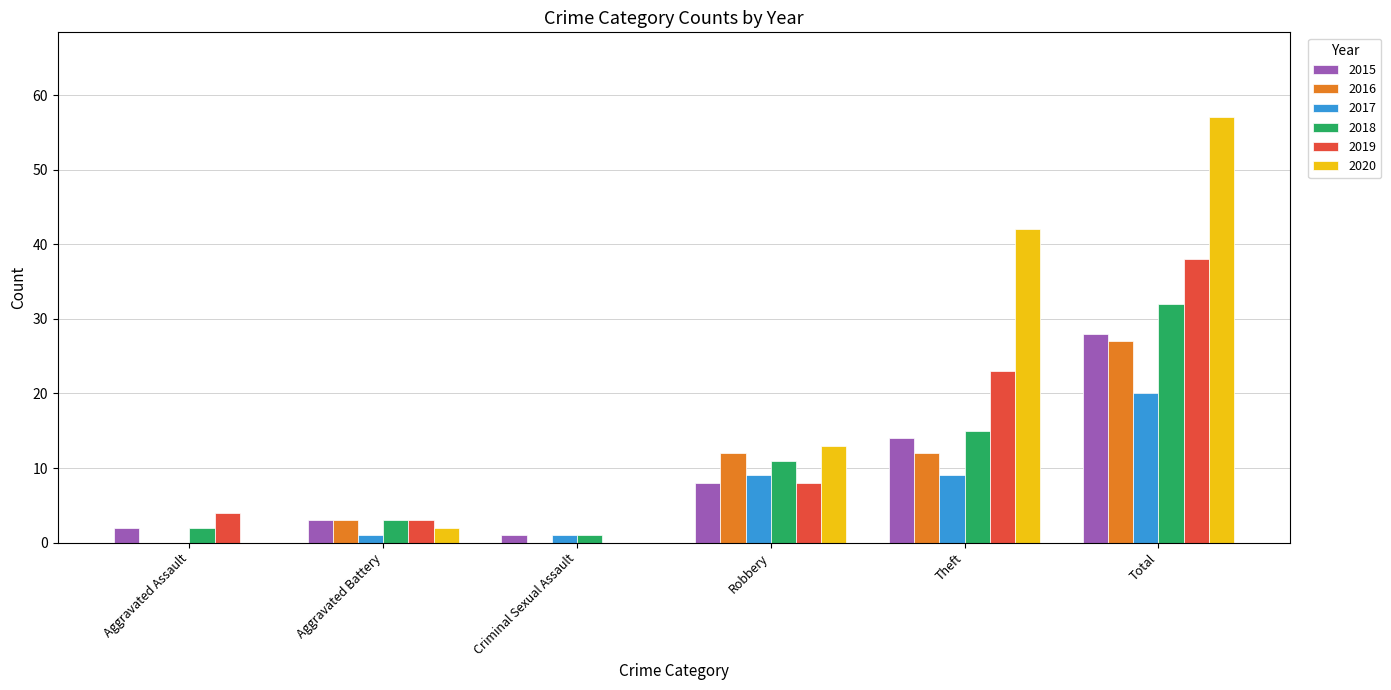

Which series has the largest range (max minus min)?

2020